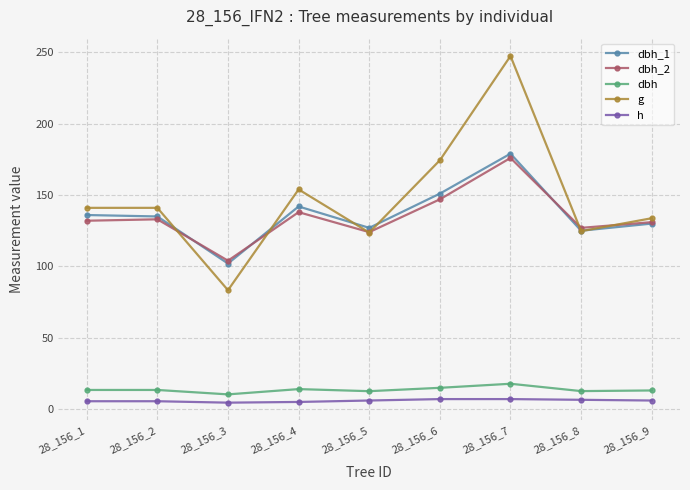

What is the lowest value of the g series?

83.3